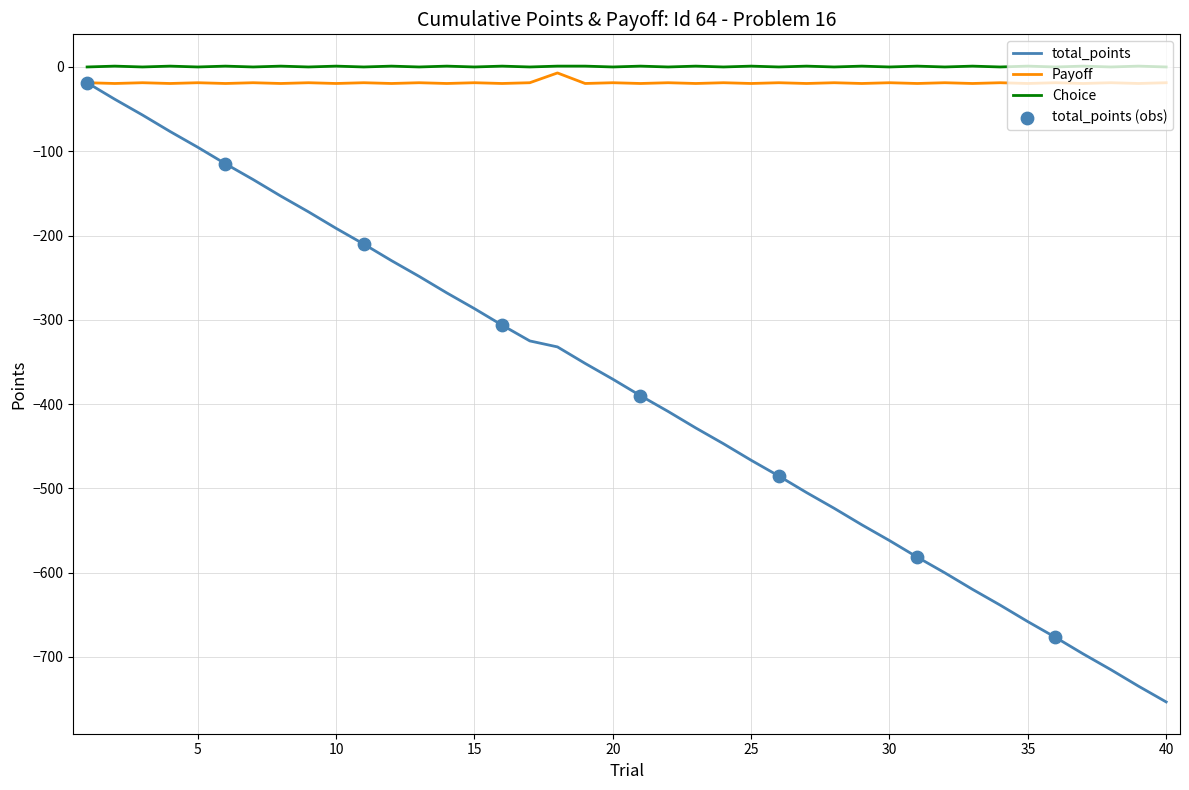

Which series has the widest spread of values?

total_points